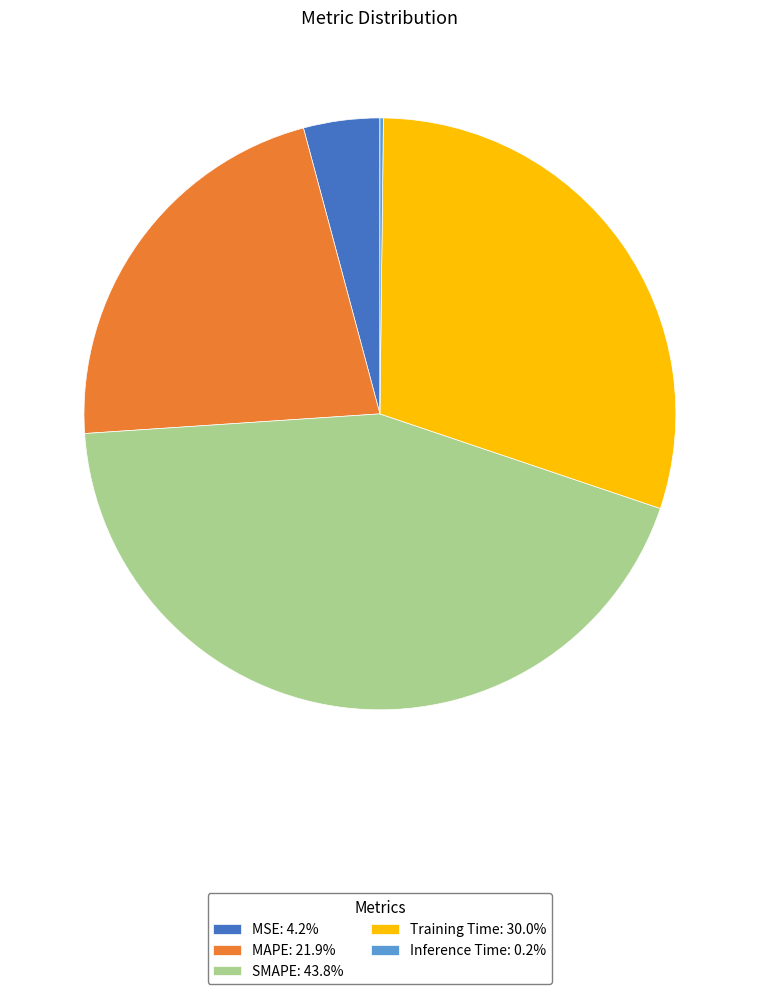

Do MSE: 4.2% and SMAPE: 43.8% together represent more than half of the pie?

No